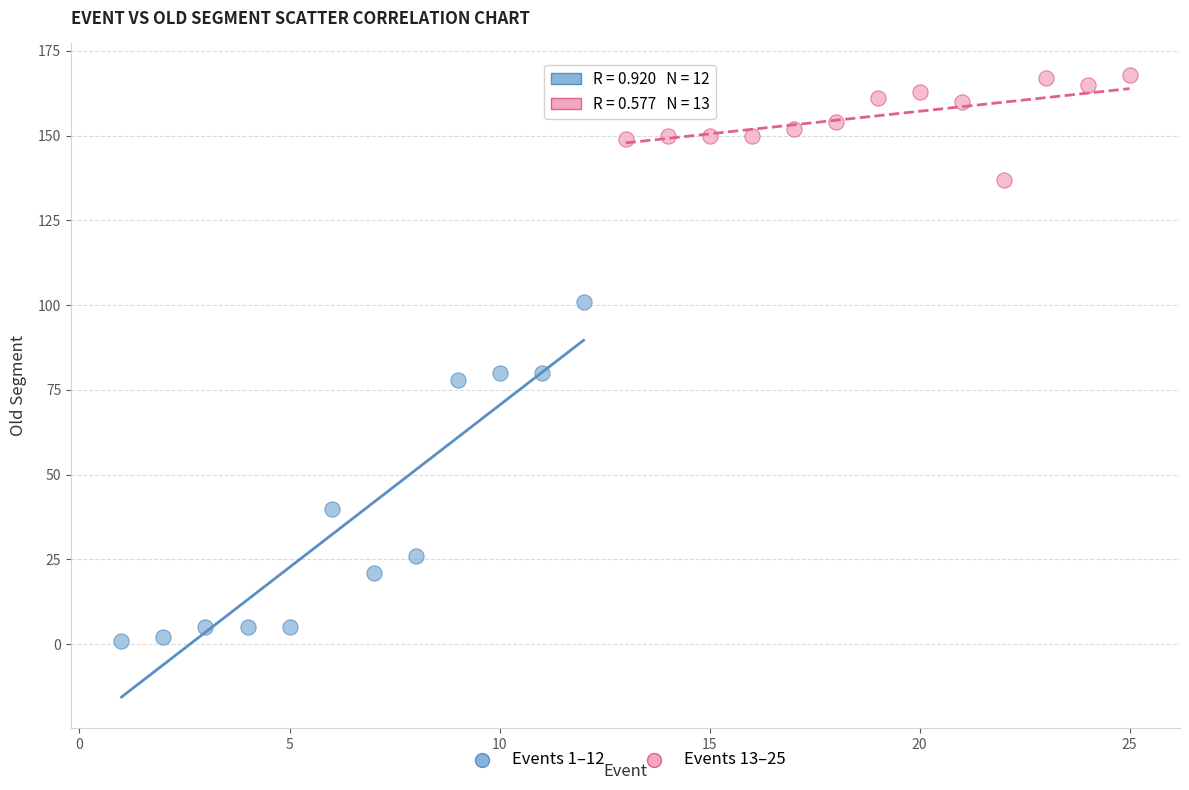

Which series contains the lowest Y value?

Events 1–12